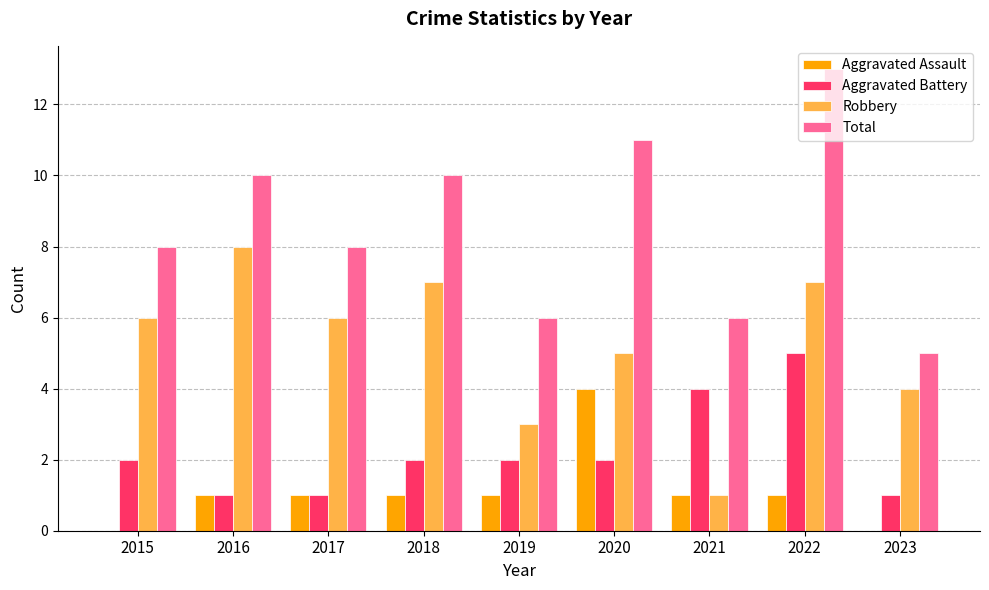

What are all the series names shown in the legend?

Aggravated Assault, Aggravated Battery, Robbery, Total